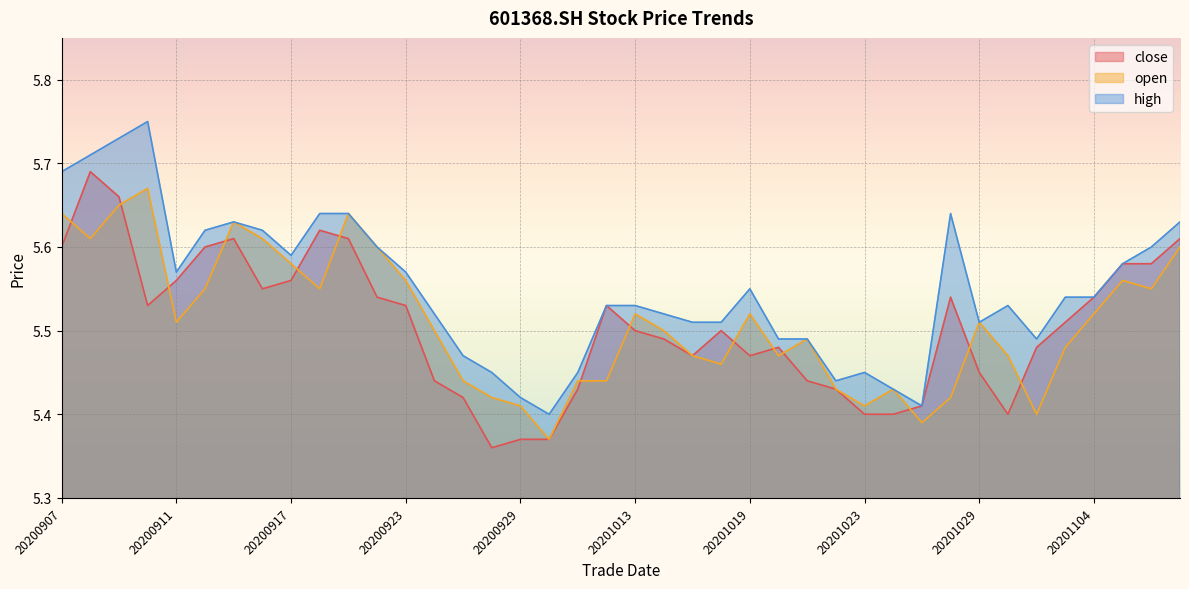

Rank the series at 20201009 from lowest to highest value.

close, open, high